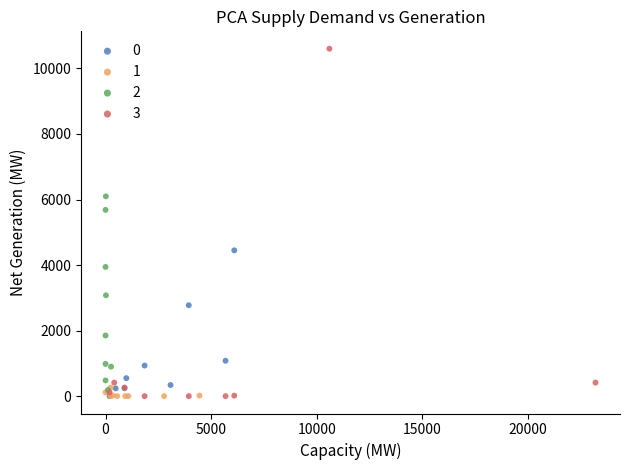

Which series has the widest spread of Y values?

3